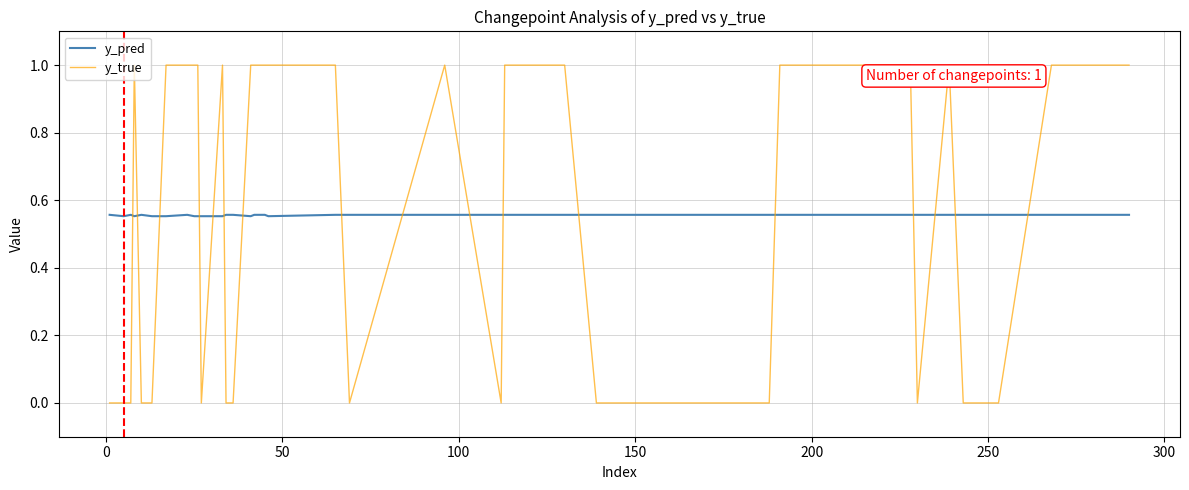

What is the difference between the maximum and minimum values in the y_true series?

1.0